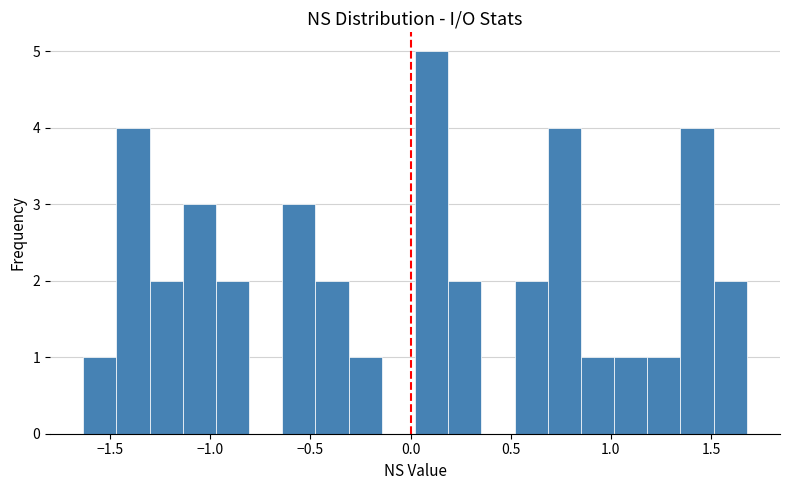

Read against the x-axis, roughly where is the centre of the tallest bar?

0.10